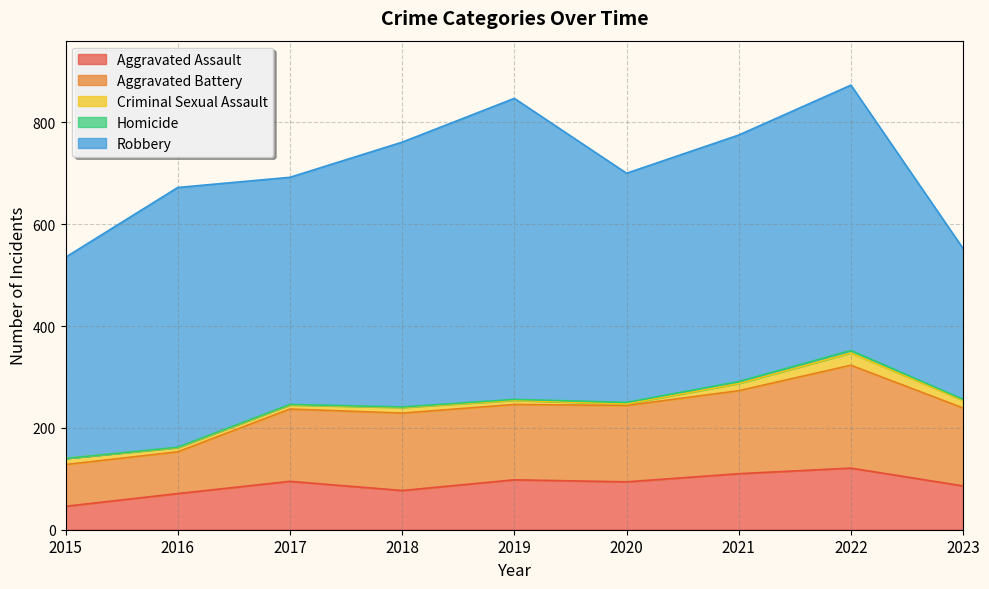

What is the difference between the Robbery values at 2019 and 2018?

71